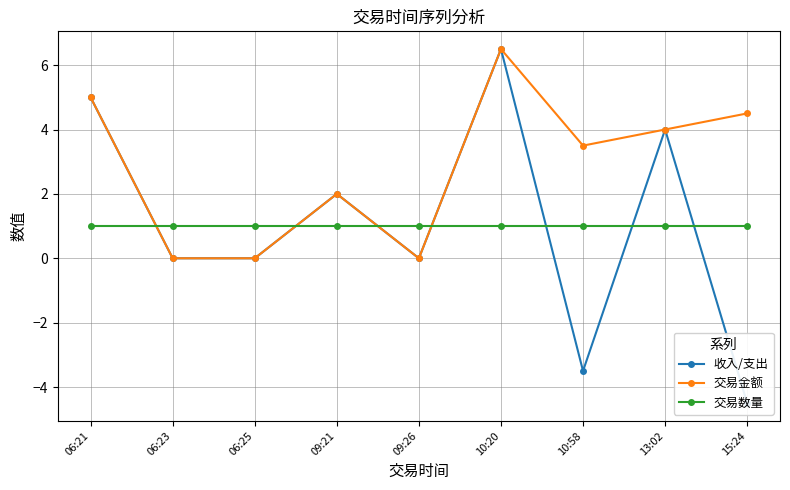

How many times do 收入/支出 and 交易数量 cross each other?

7